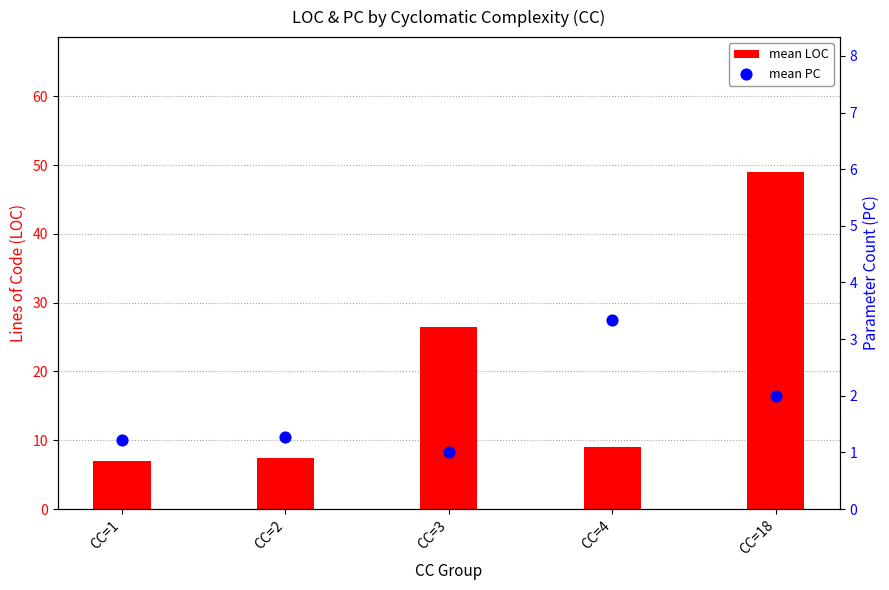

Which series has the largest total across all categories?

mean LOC